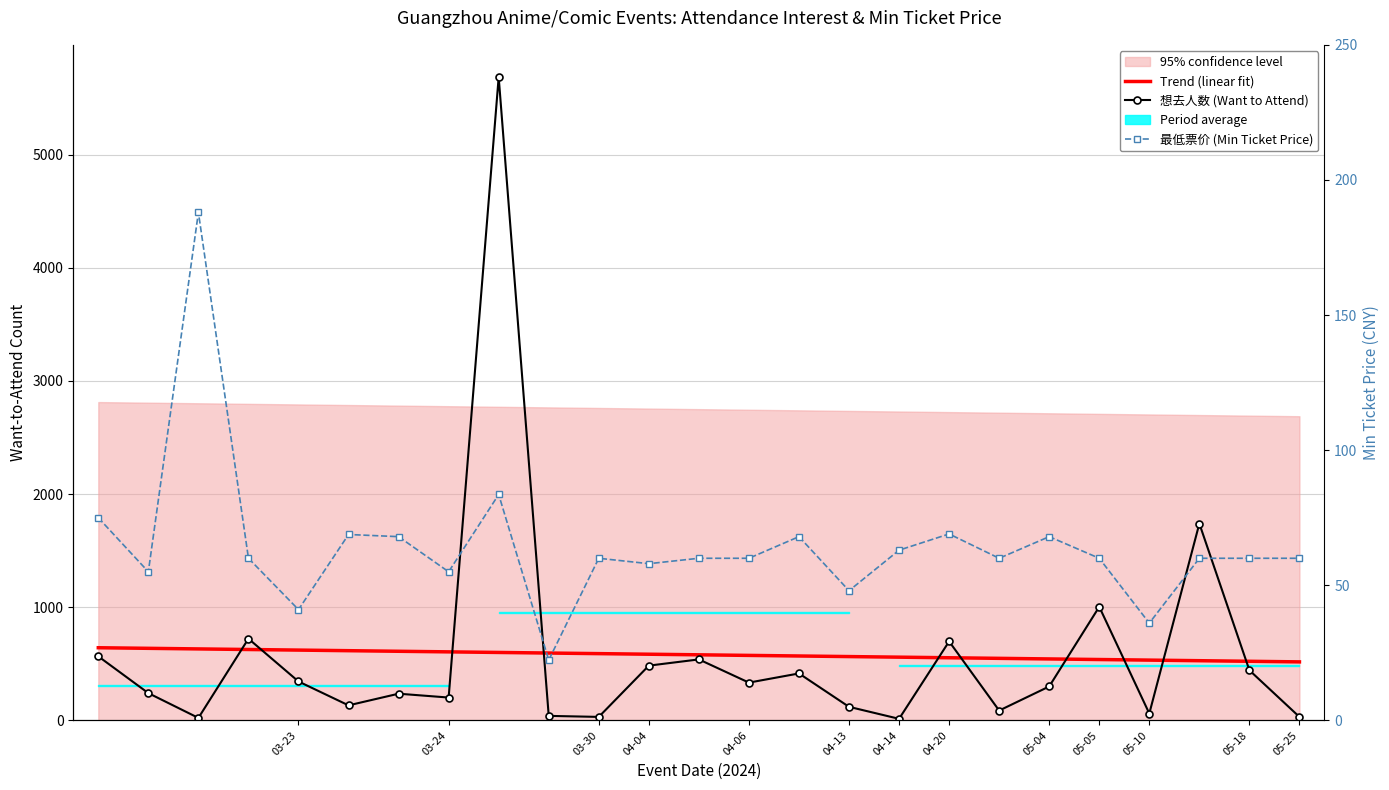

Reading left to right, what are all the values shown in this chart?

Trend (linear fit): 642.1	636.9	631.7	626.5	621.3	616.1	610.9	605.7	600.5	595.3	590.1	584.8	579.6	574.4	569.2	564.0	558.8	553.6	548.4	543.2	538.0	532.8	527.6	522.4	517.2
想去人数 (Want to Attend): 566.0	241.0	22.0	722.0	344.0	133.0	236.0	202.0	5685.0	40.0	31.0	484.0	539.0	334.0	415.0	120.0	14.0	698.0	87.0	300.0	1004.0	61.0	1739.0	443.0	31.0
最低票价 (Min Ticket Price): 75.0	55.0	188.0	60.0	41.0	68.8	68.0	55.0	83.6	22.3	60.0	58.0	60.0	60.0	68.0	48.0	63.0	69.0	60.0	68.0	60.0	36.0	60.0	60.0	60.0